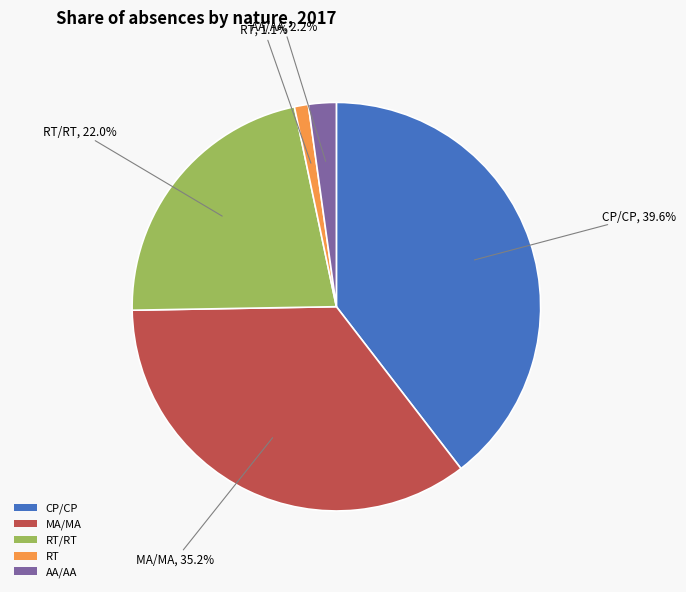

What percentage do RT/RT and RT together represent?

23.1%